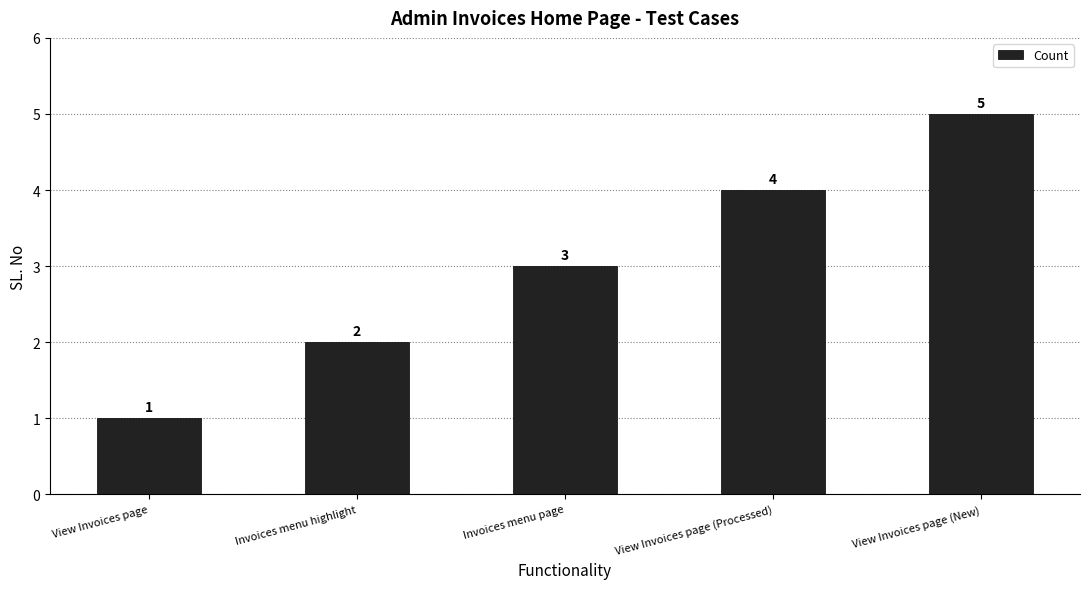

What is the maximum value shown in the chart?

5